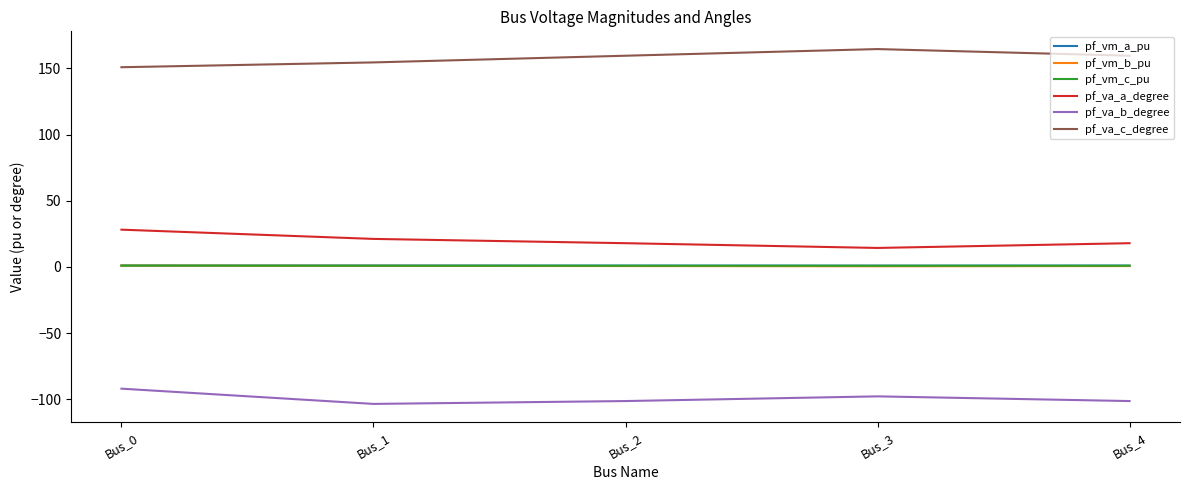

What is the greatest value displayed?

164.6